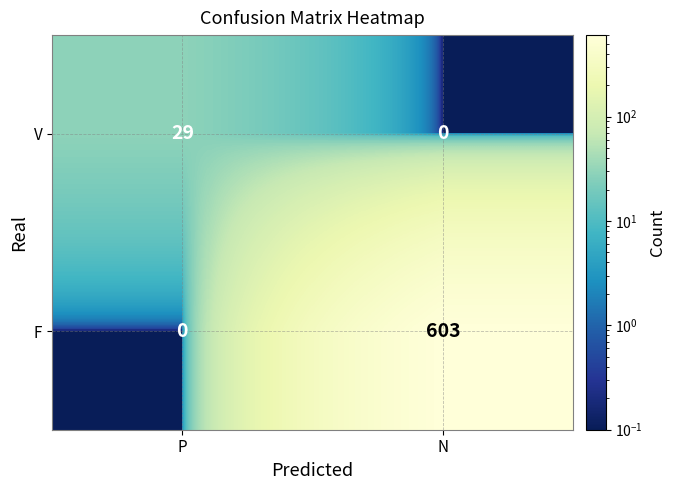

Reading left to right, what are all the values shown in this chart?

V: 29	0
F: 0	603